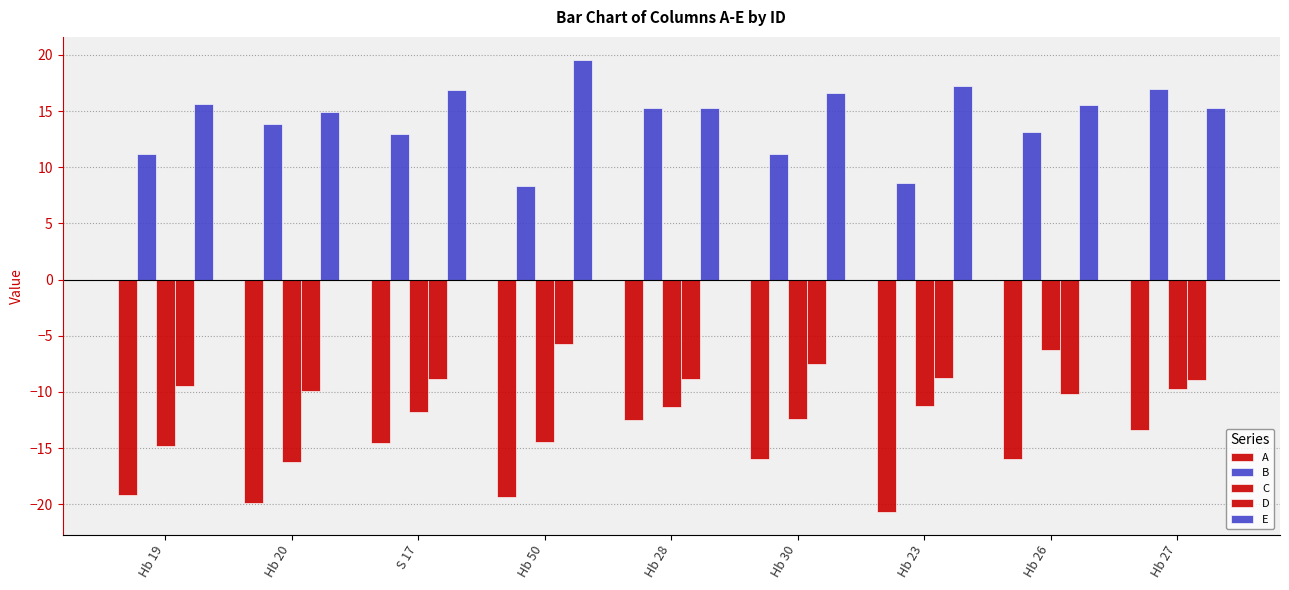

True or false: A has a value of -4.1 at Hb 27.

False